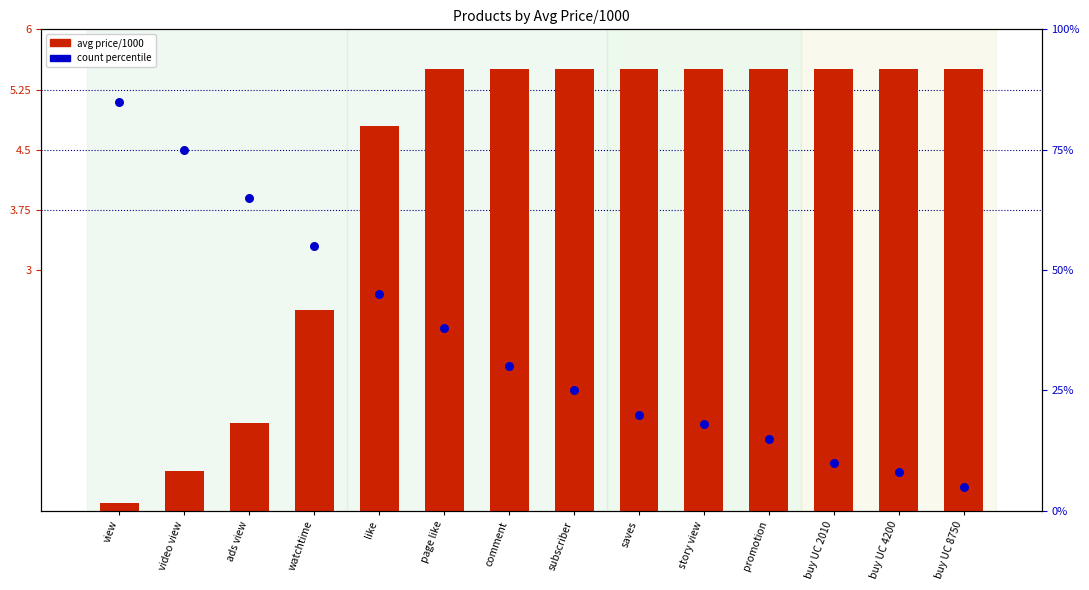

What are all the series names shown in the legend?

avg price/1000, count percentile